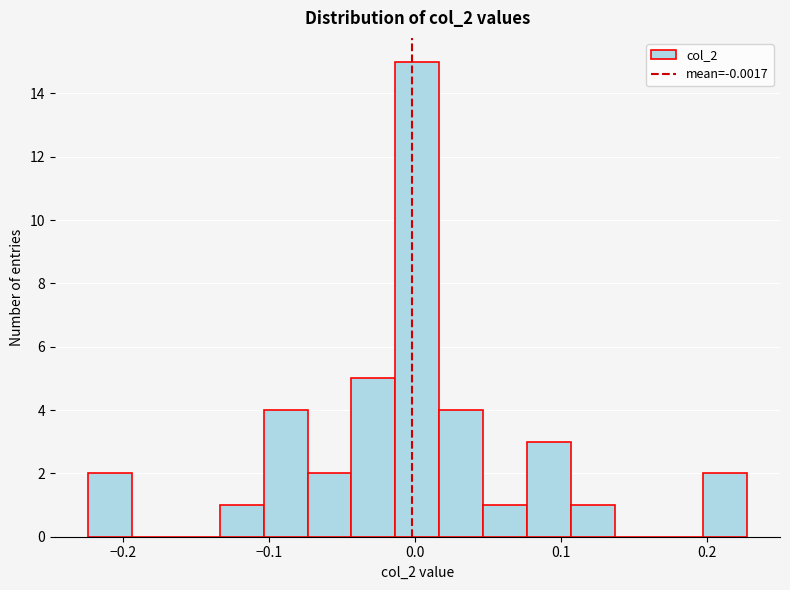

Read against the x-axis, roughly where is the centre of the tallest bar?

0.00